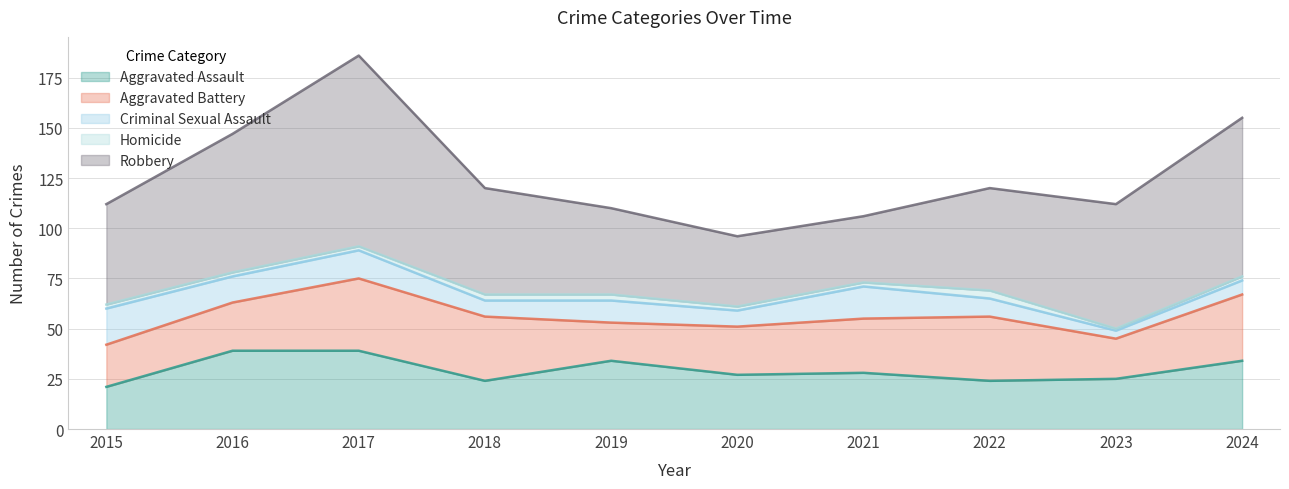

True or false: Aggravated Assault and Homicide intersect in this chart.

False